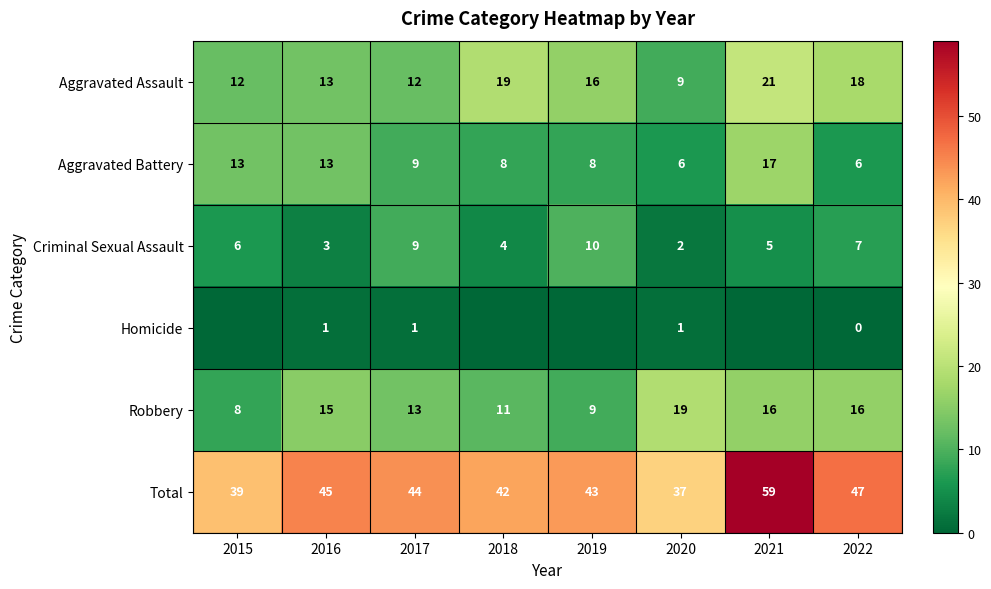

Where is Aggravated Assault nearest to the value 15?

2019